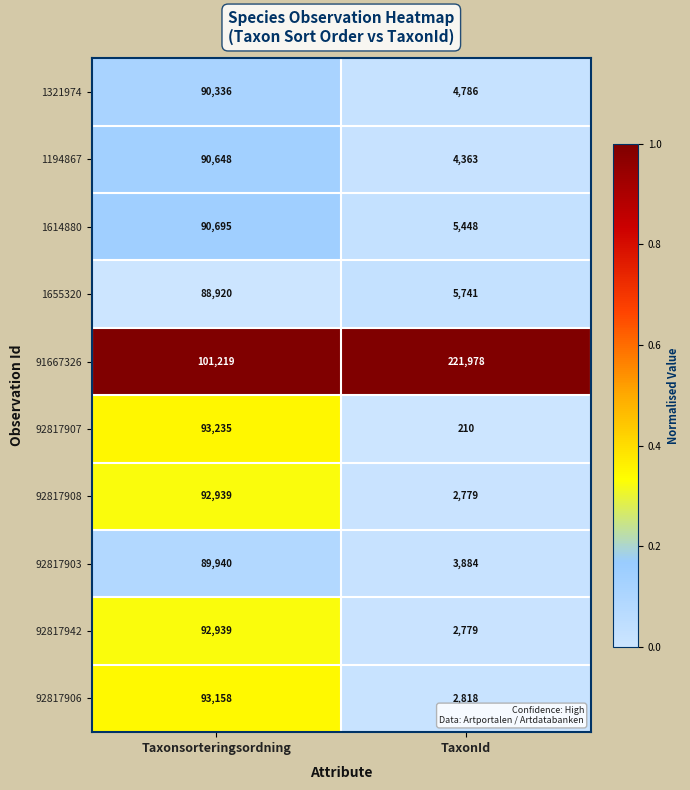

How many distinct data groups are displayed?

10